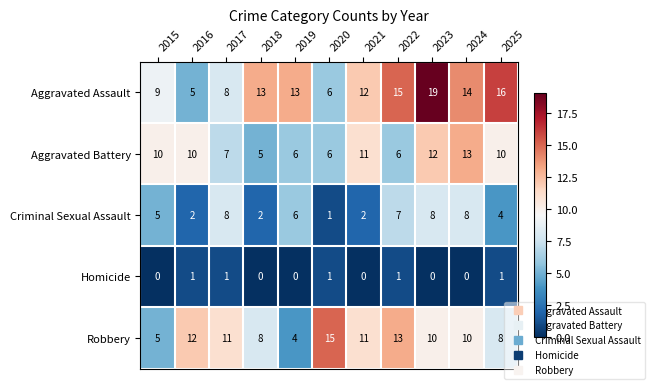

Where is Aggravated Assault nearest to the value 12?

2021